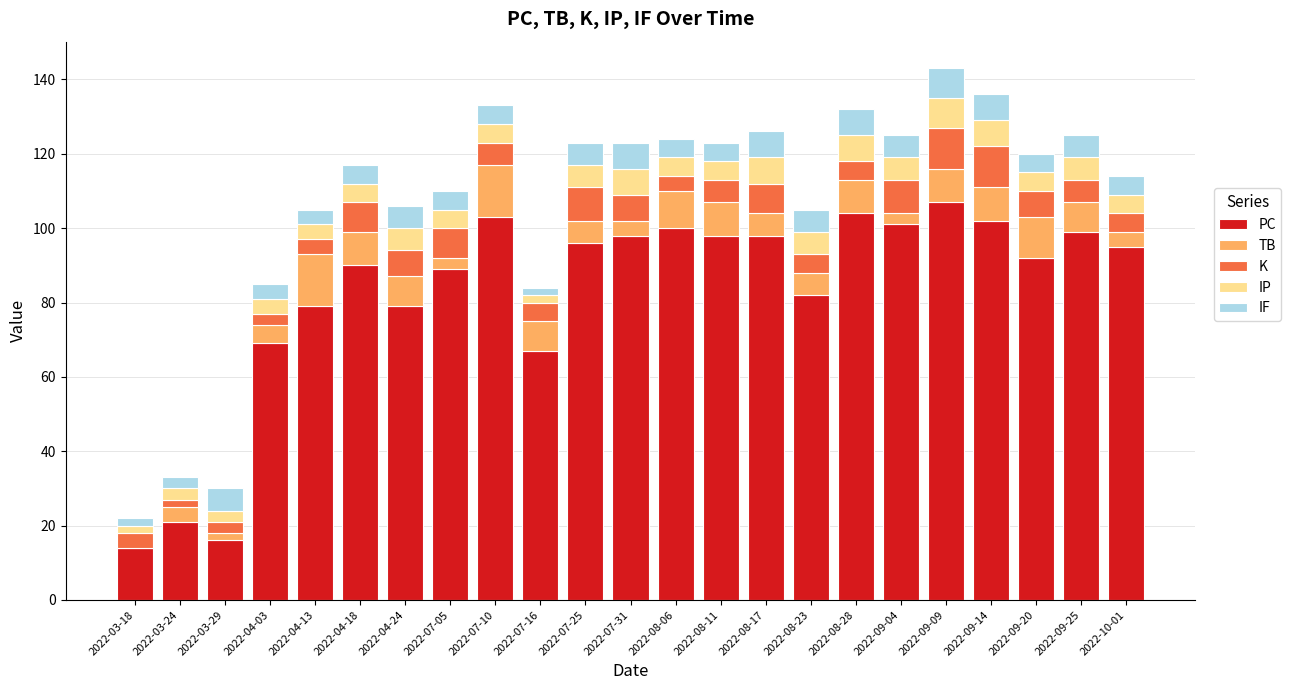

What is the total value across all series at 2022-09-09?

143